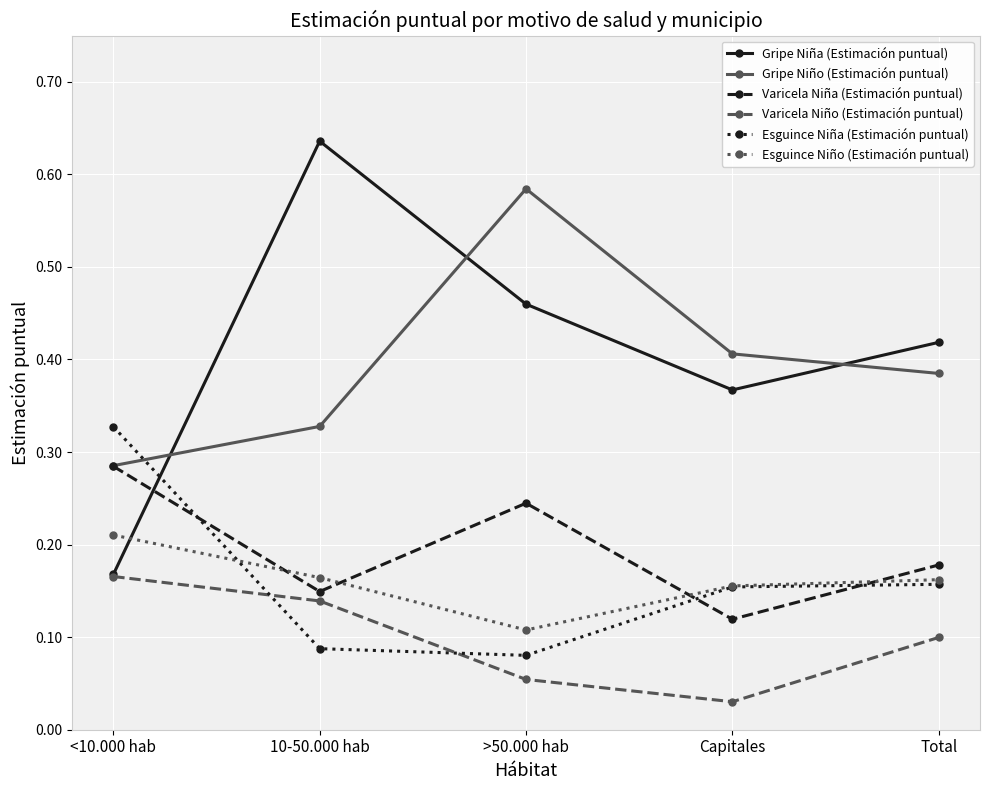

True or false: Gripe Niño (Estimación puntual) has more than 1 interior local peaks.

False